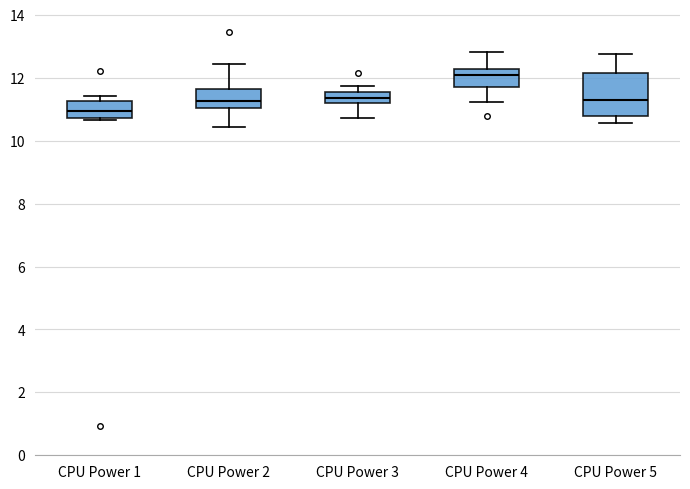

Where does the median line of the box for CPU Power 2 sit on the y-axis? The values are not printed on the chart, so give them approximately, as read against the axis.

11.2